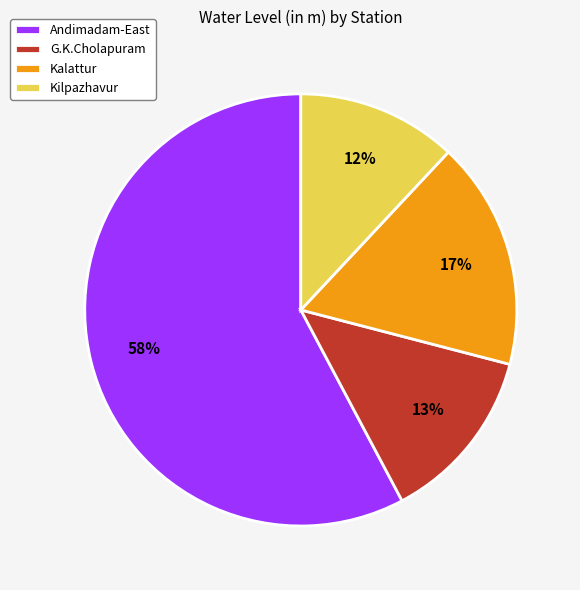

To the nearest percent, what is the difference between the largest and smallest slice percentages?

46%